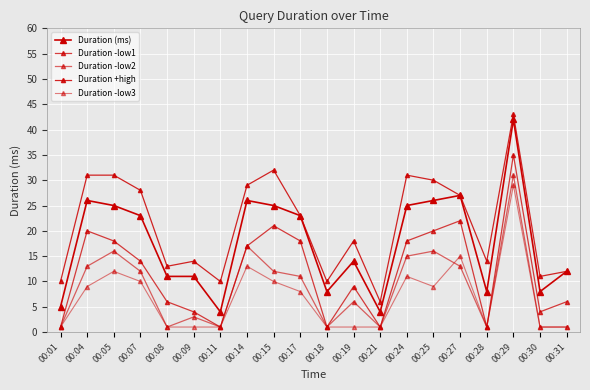

What is the value of the Duration (ms) point at the 4th from the left?

23